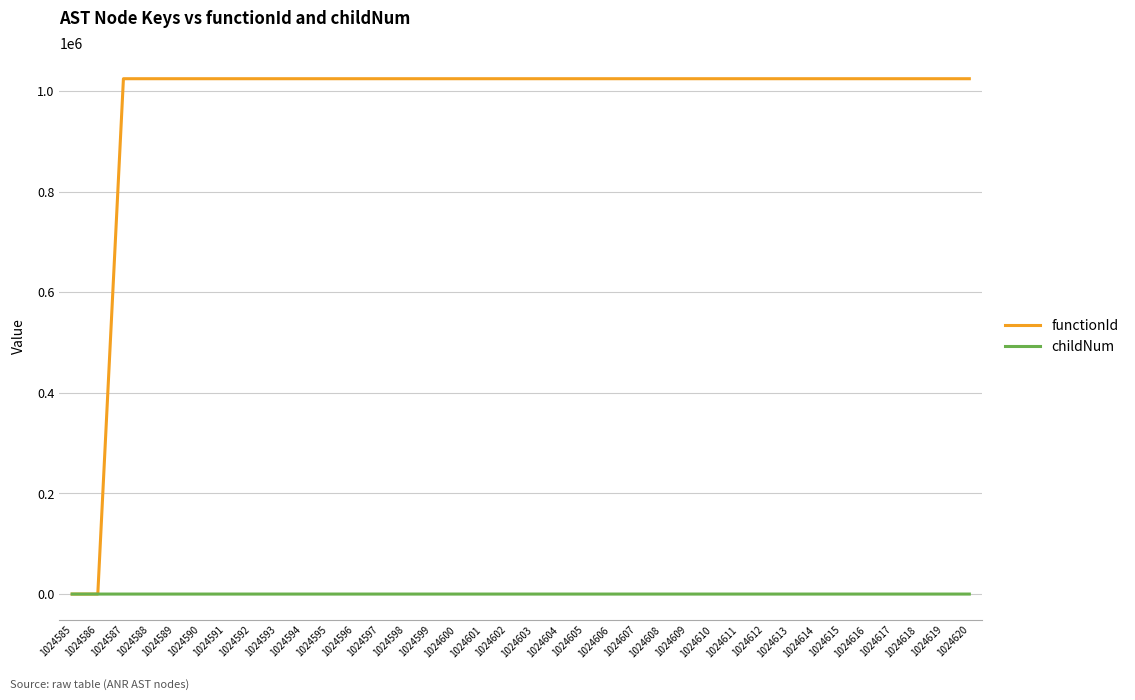

List the series in order of their peak value, lowest first.

childNum, functionId